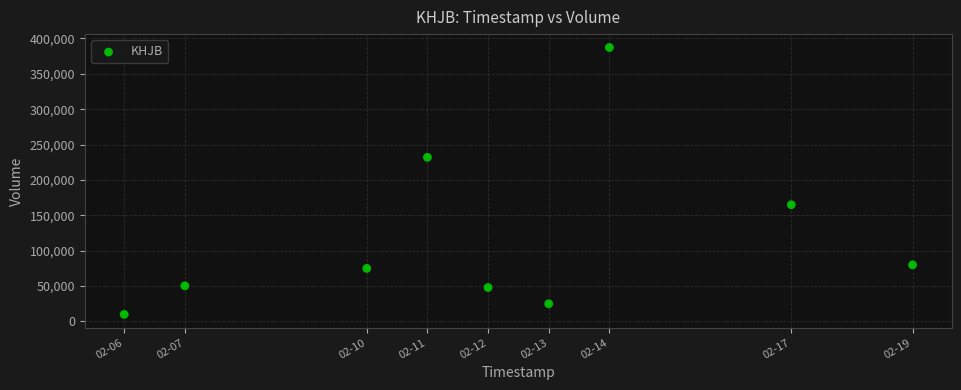

What is the average X value?

1581475200